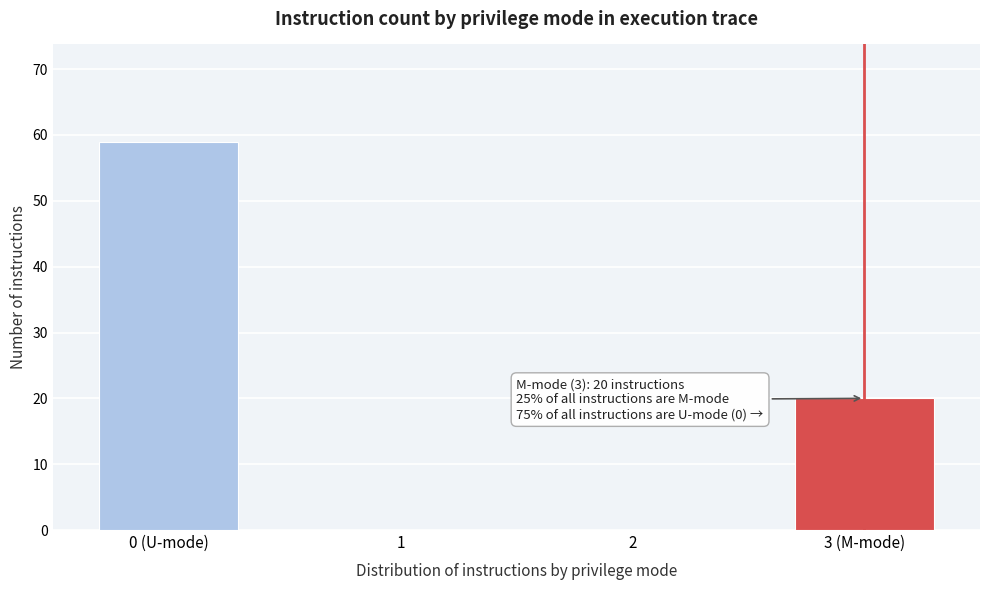

Reading right to left, list all the values displayed in this chart.

3 (M-mode)=20	2=0	1=0	0 (U-mode)=59